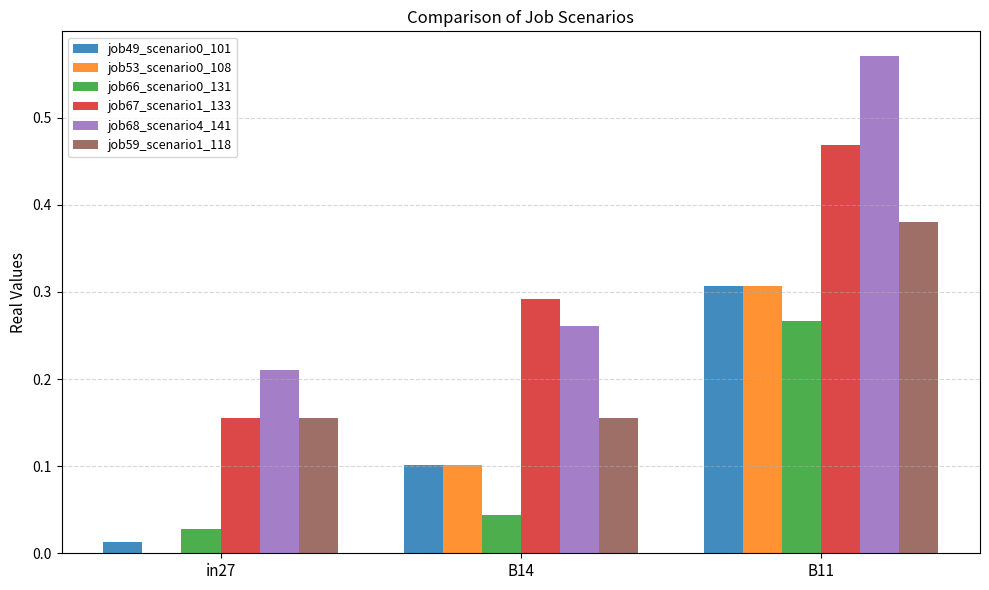

Which series has the largest total across all categories?

job68_scenario4_141